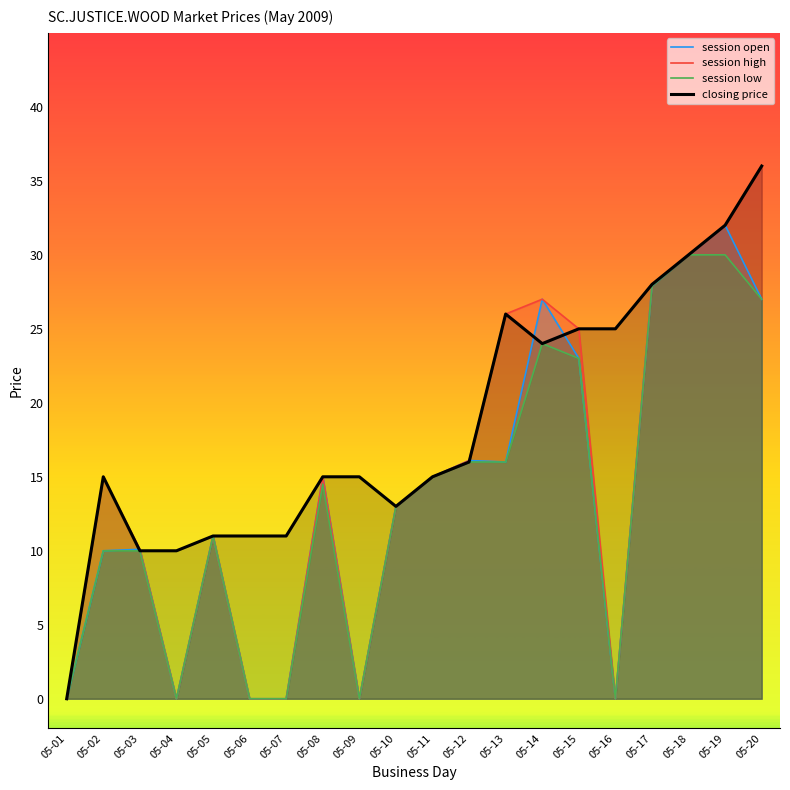

Which series has the largest range (max minus min)?

session high